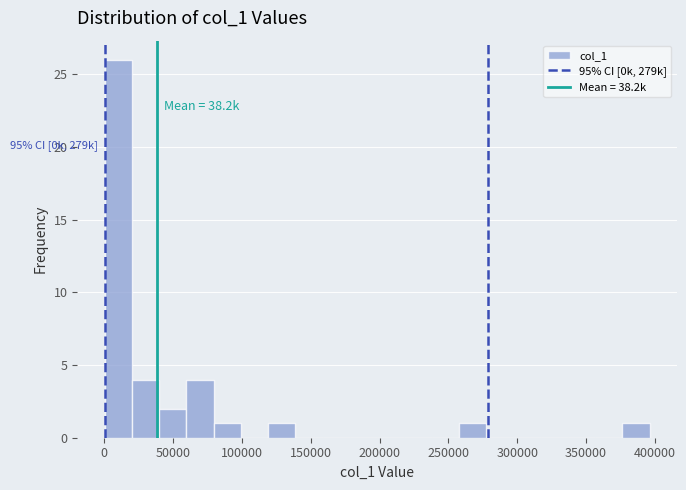

Read against the x-axis, roughly where is the centre of the tallest bar?

10000